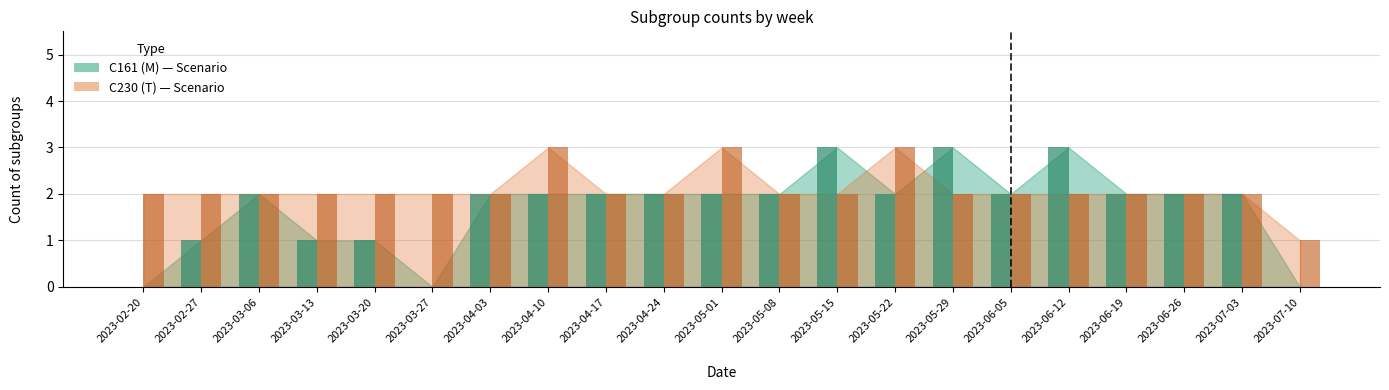

Rank the series at 2023-05-22 from highest to lowest value.

C230 (T), C161 (M)